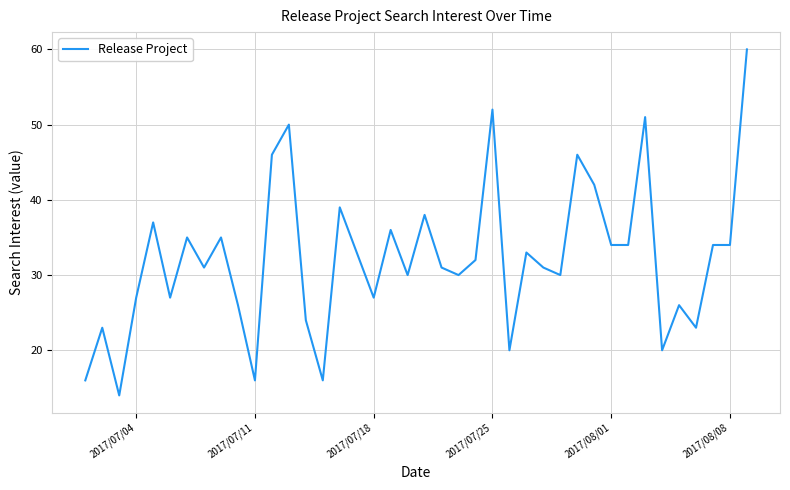

What is the difference between the maximum and minimum values?

46